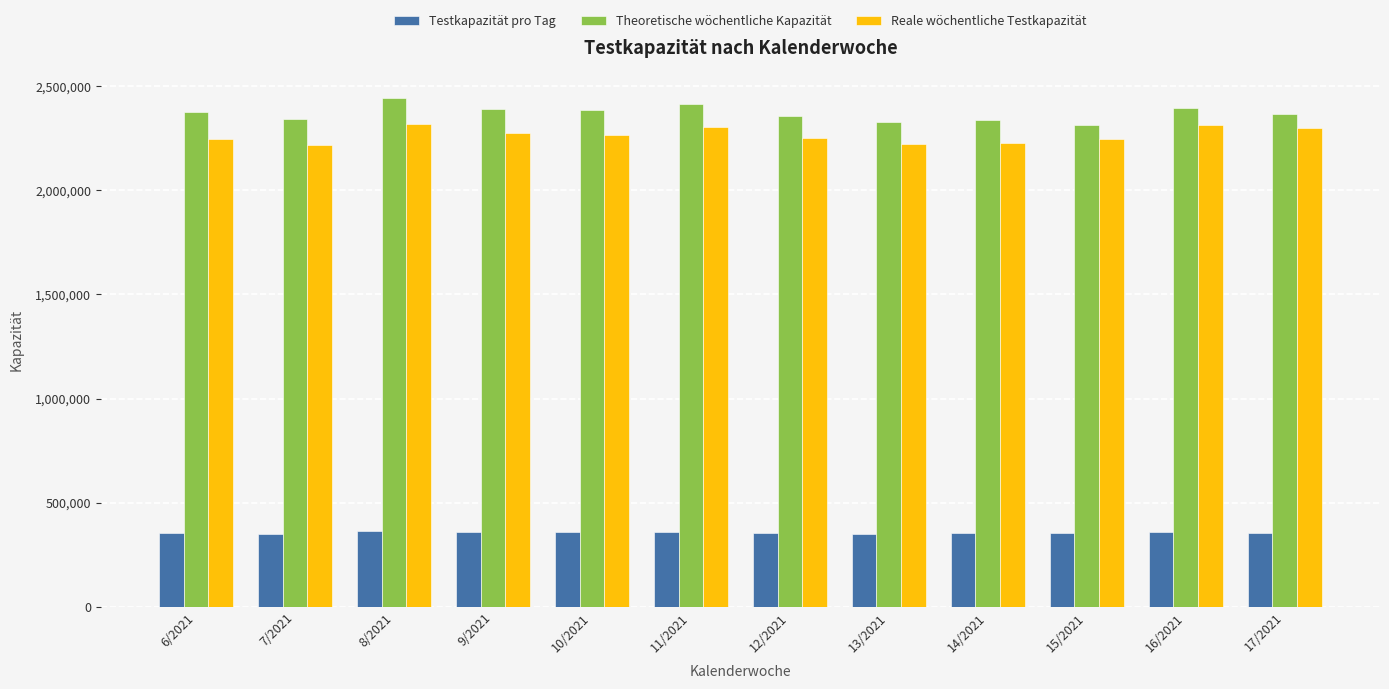

How many series are shown in this chart?

3